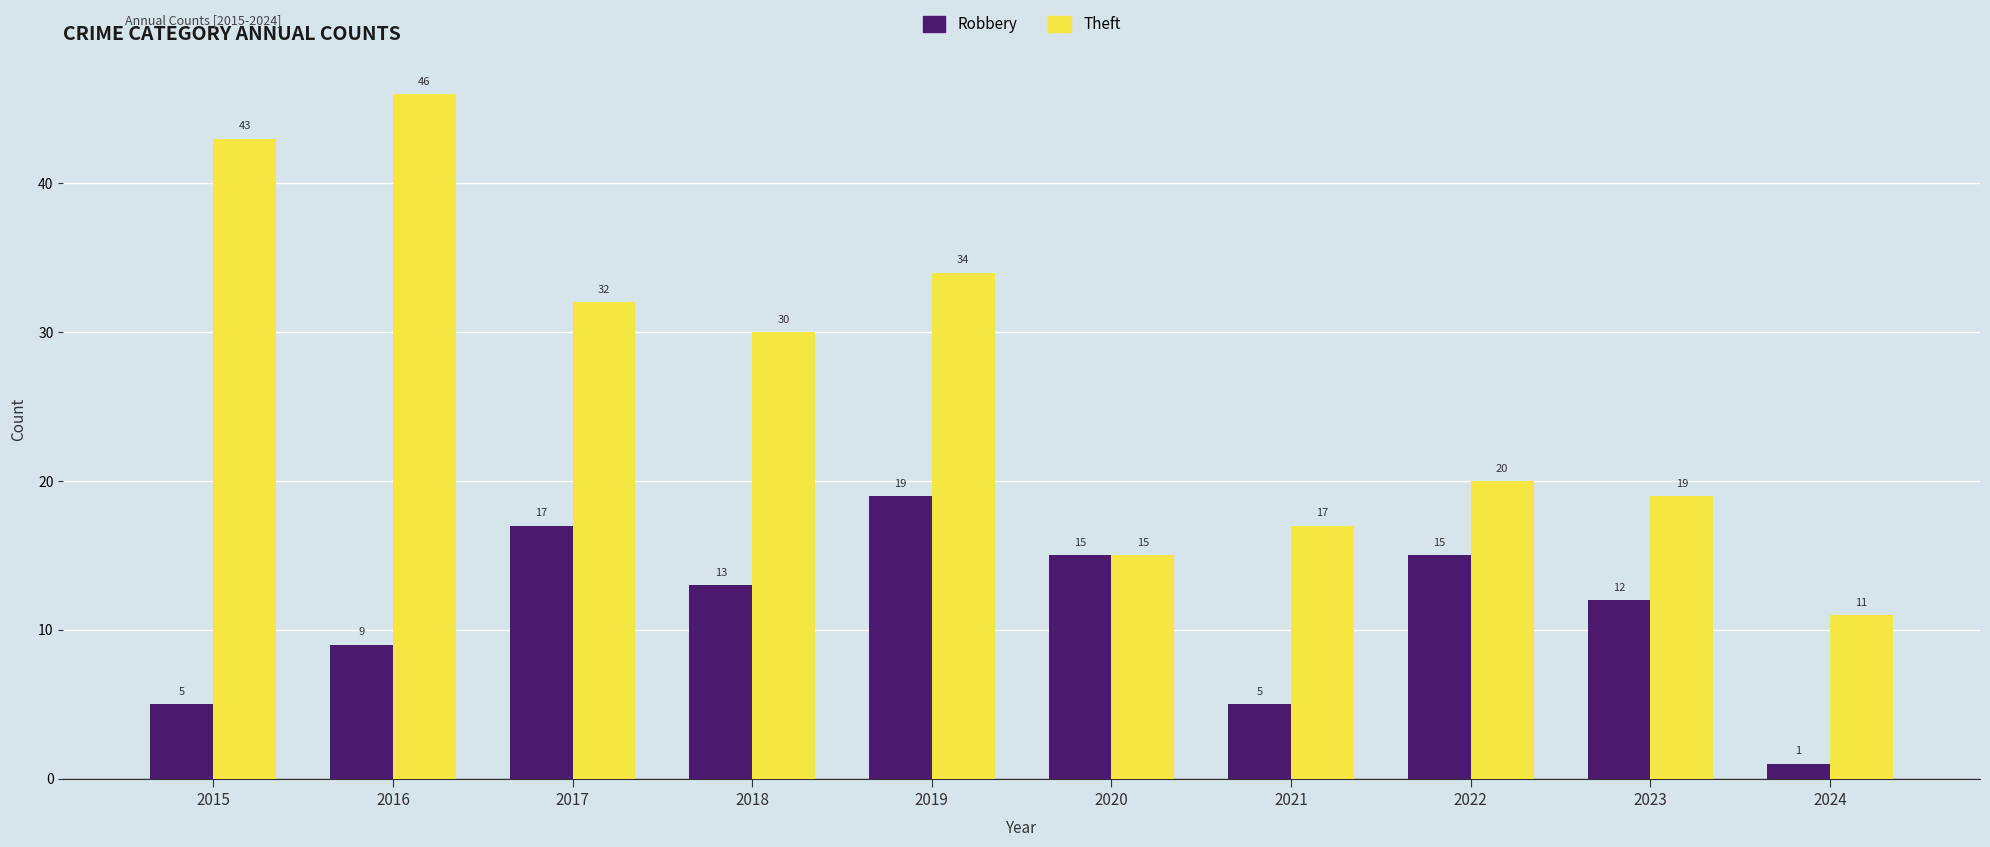

Reading left to right, transcribe all the data shown in this chart.

Robbery: 2015=5	2016=9	2017=17	2018=13	2019=19	2020=15	2021=5	2022=15	2023=12	2024=1
Theft: 2015=43	2016=46	2017=32	2018=30	2019=34	2020=15	2021=17	2022=20	2023=19	2024=11